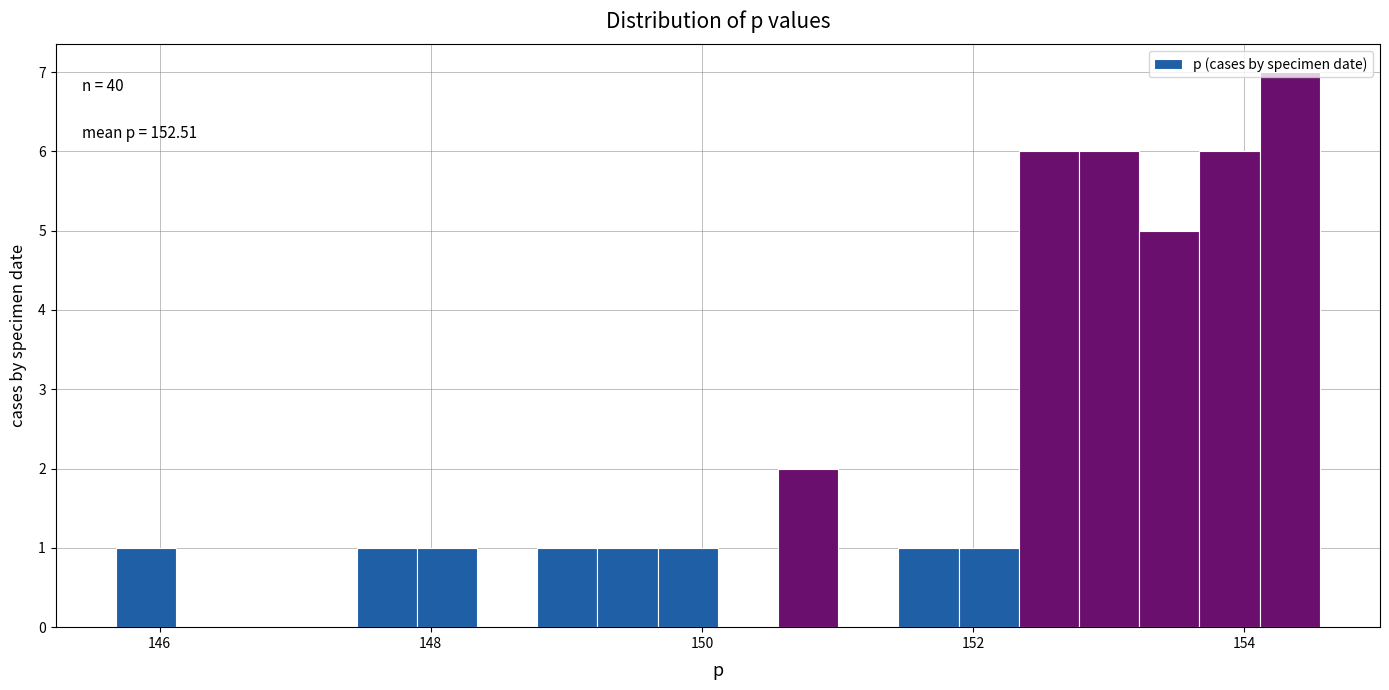

Around what value on the x-axis is the tallest bar? Give the approximate position of its centre, as read against the axis.

154.4